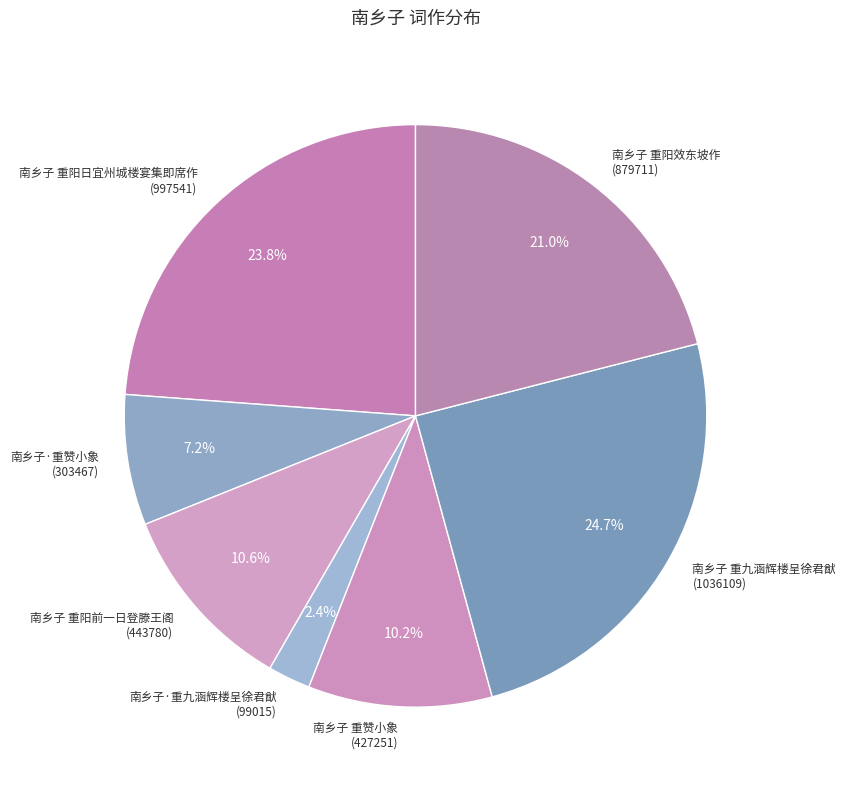

Which category has the biggest portion of the pie?

南乡子 重九涵辉楼呈徐君猷